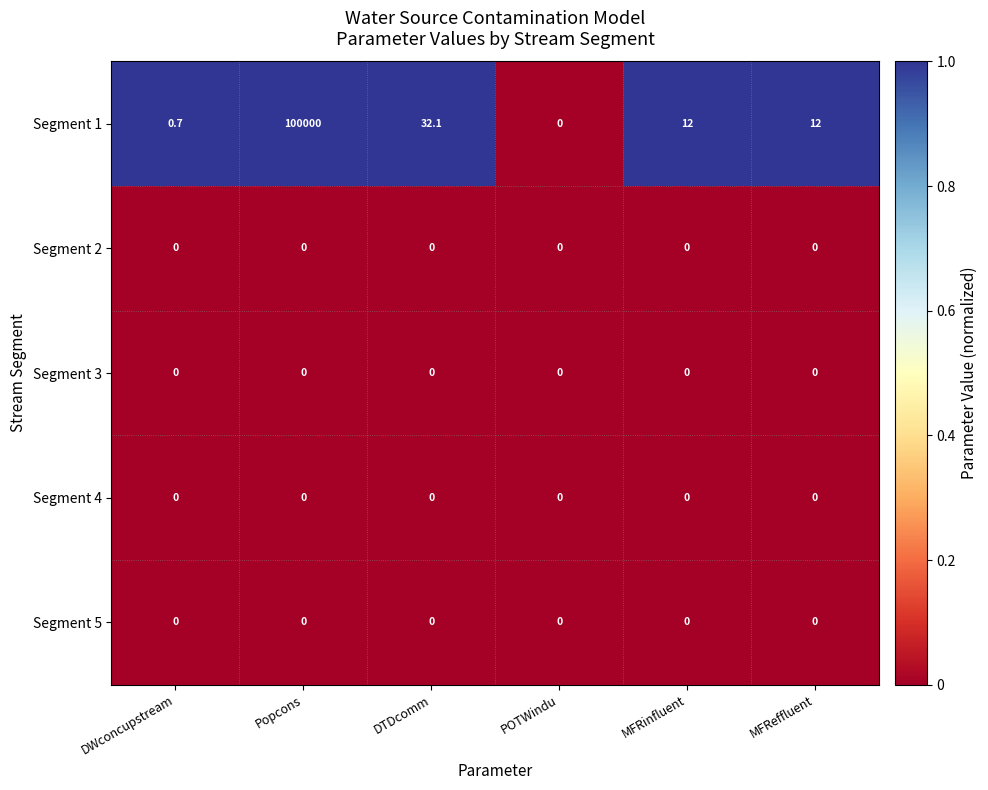

Reading left to right, what are all the values shown in this chart?

Segment 1: 0.7	100000.0	32.1	0.0	12.0	12.0
Segment 2: 0.0	0.0	0.0	0.0	0.0	0.0
Segment 3: 0.0	0.0	0.0	0.0	0.0	0.0
Segment 4: 0.0	0.0	0.0	0.0	0.0	0.0
Segment 5: 0.0	0.0	0.0	0.0	0.0	0.0